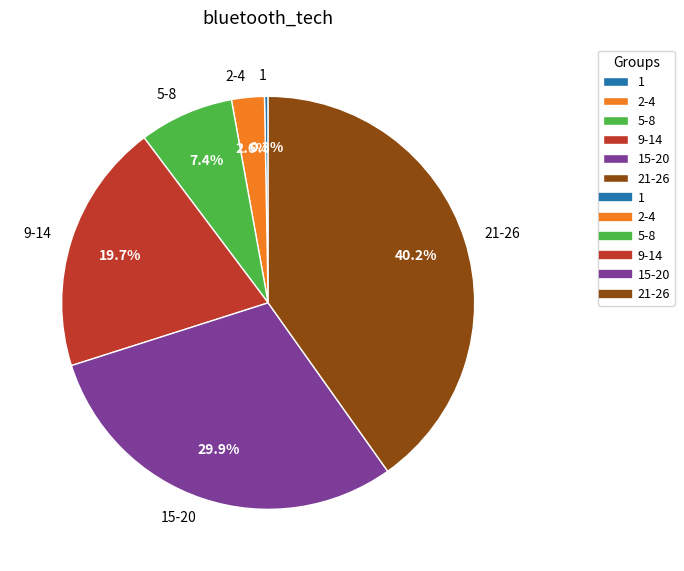

Is there a majority slice in this chart?

No